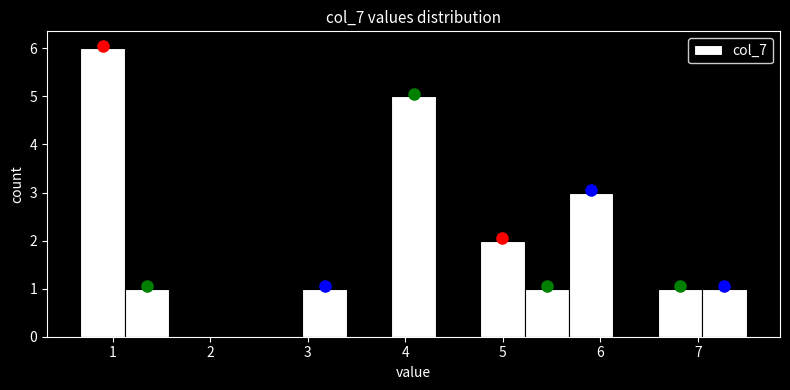

Which range on the x-axis has the tallest bar?

0.7 to 1.1